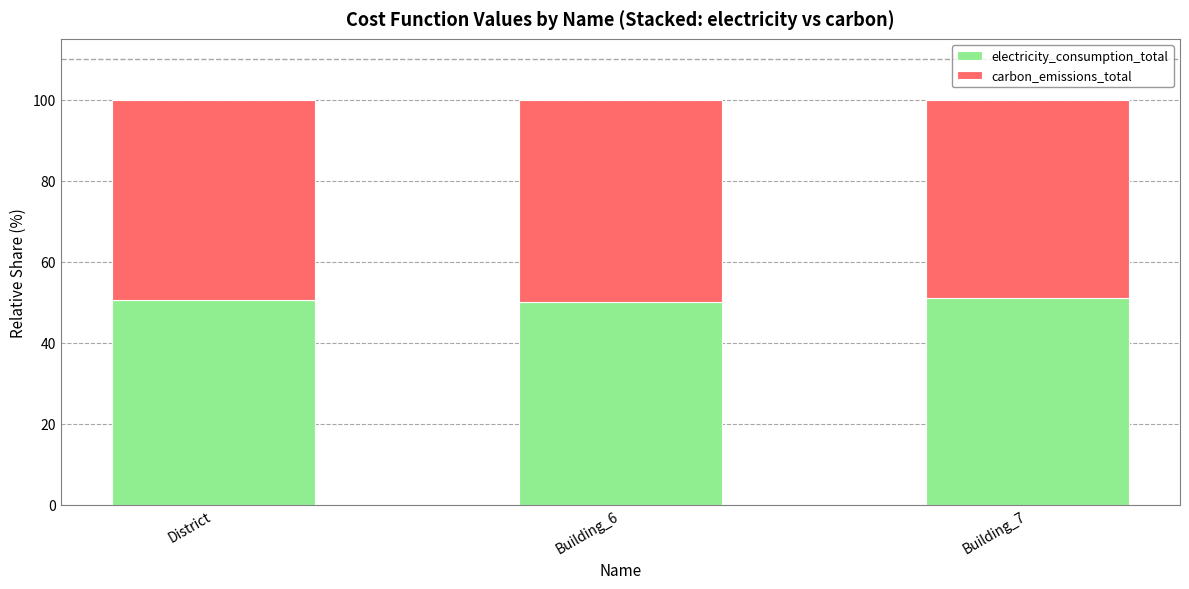

How many distinct data groups are displayed?

2